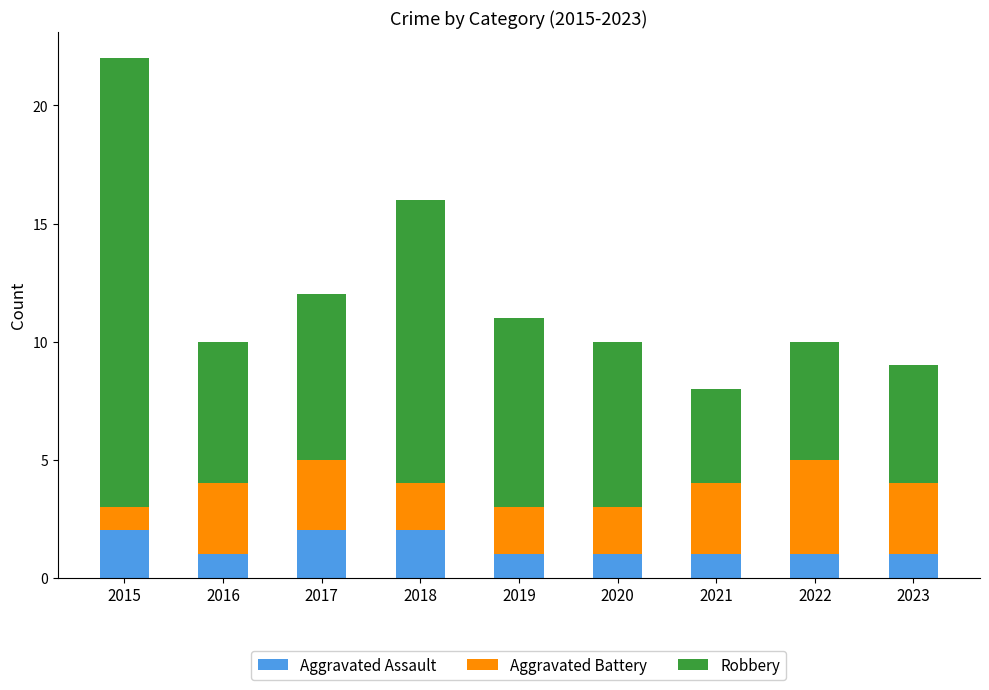

At which category is the sum across all series the highest?

2015